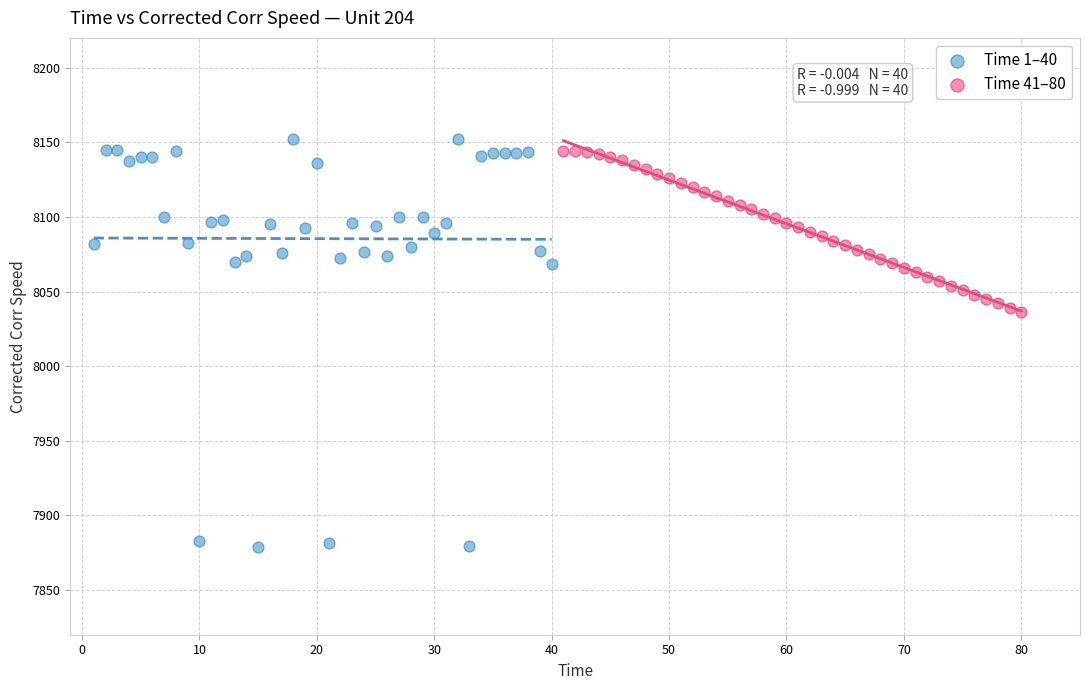

Which series reaches the maximum Y coordinate?

Time 1–40